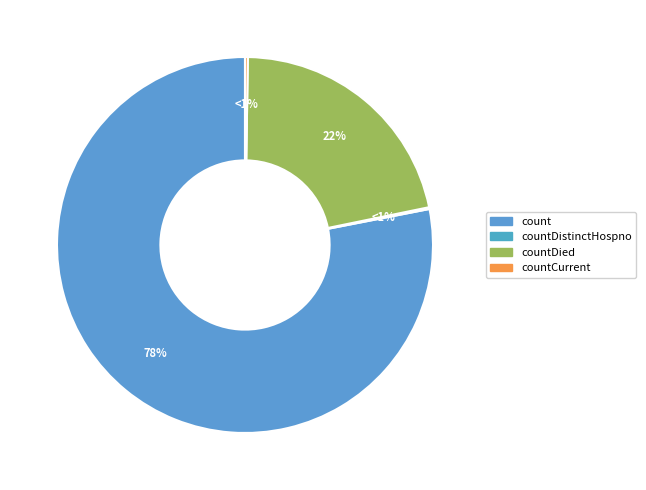

Which has a higher value, count or countCurrent?

count